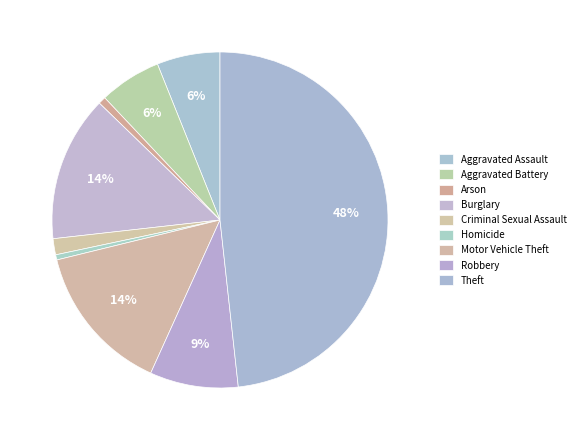

To the nearest percent, what is the difference between the largest and smallest slice percentages?

48%